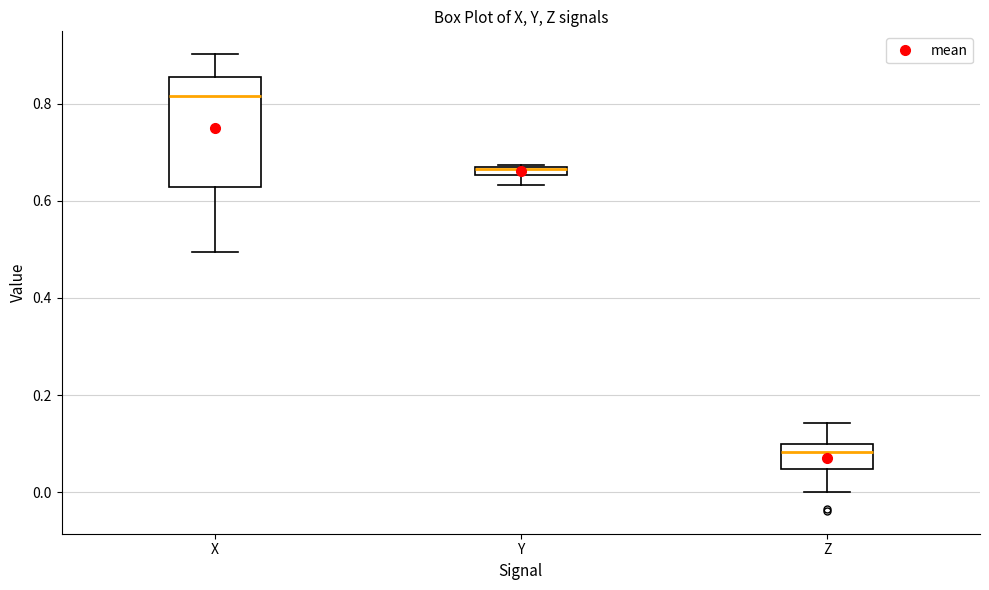

Comparing the boxes themselves (not the whiskers), which one is the tallest?

X